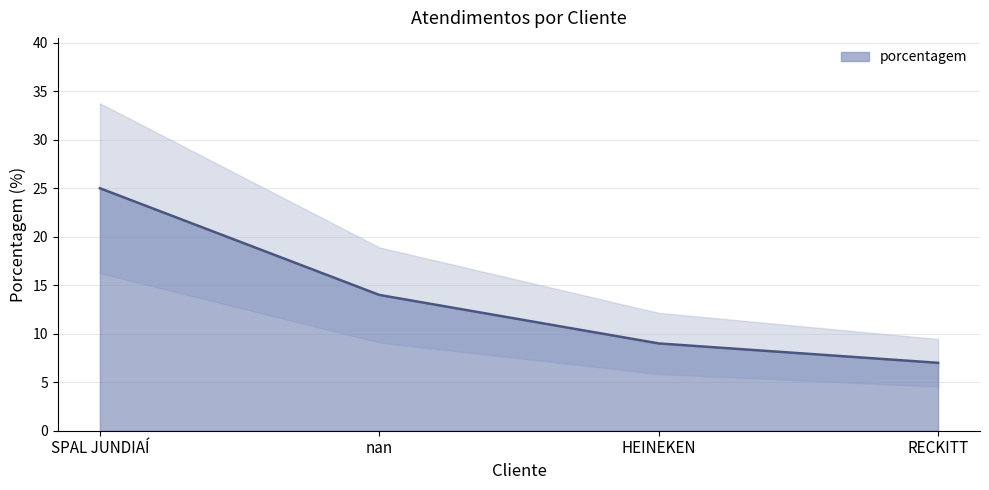

What is the maximum value shown in the chart?

25